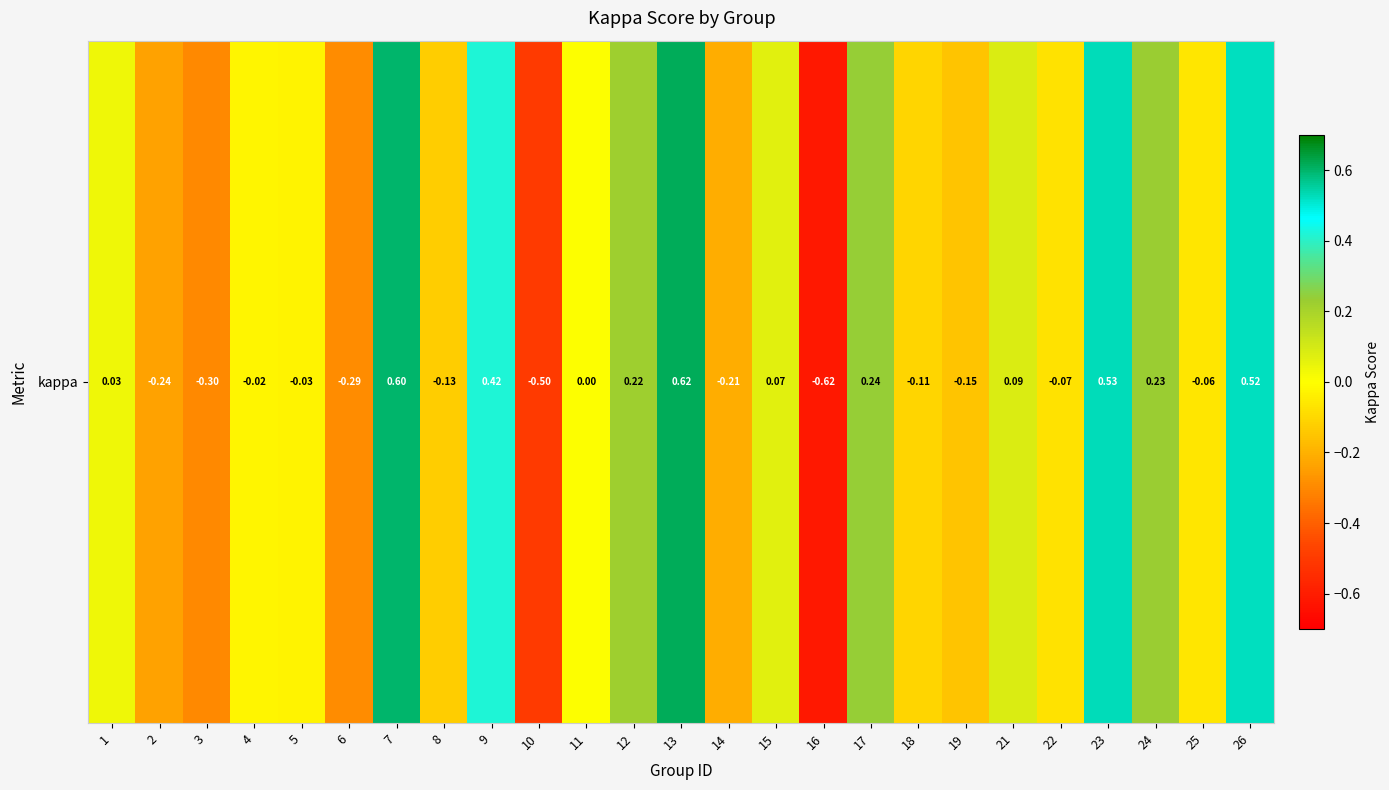

What value does the data have at 23?

0.5